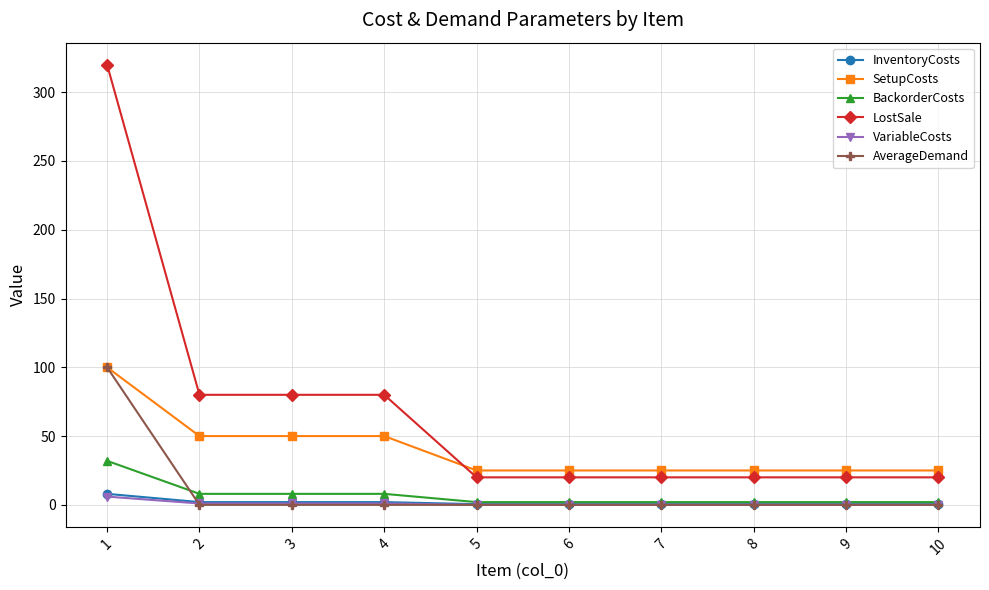

What is the difference between the maximum and minimum values in the SetupCosts series?

75.0